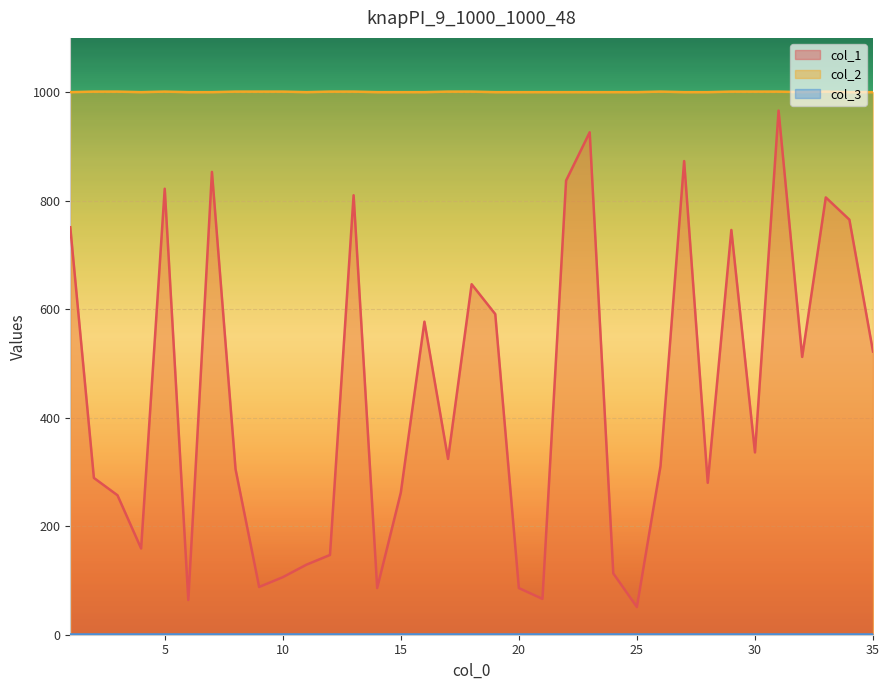

What is the average value of the col_2 series?

1000